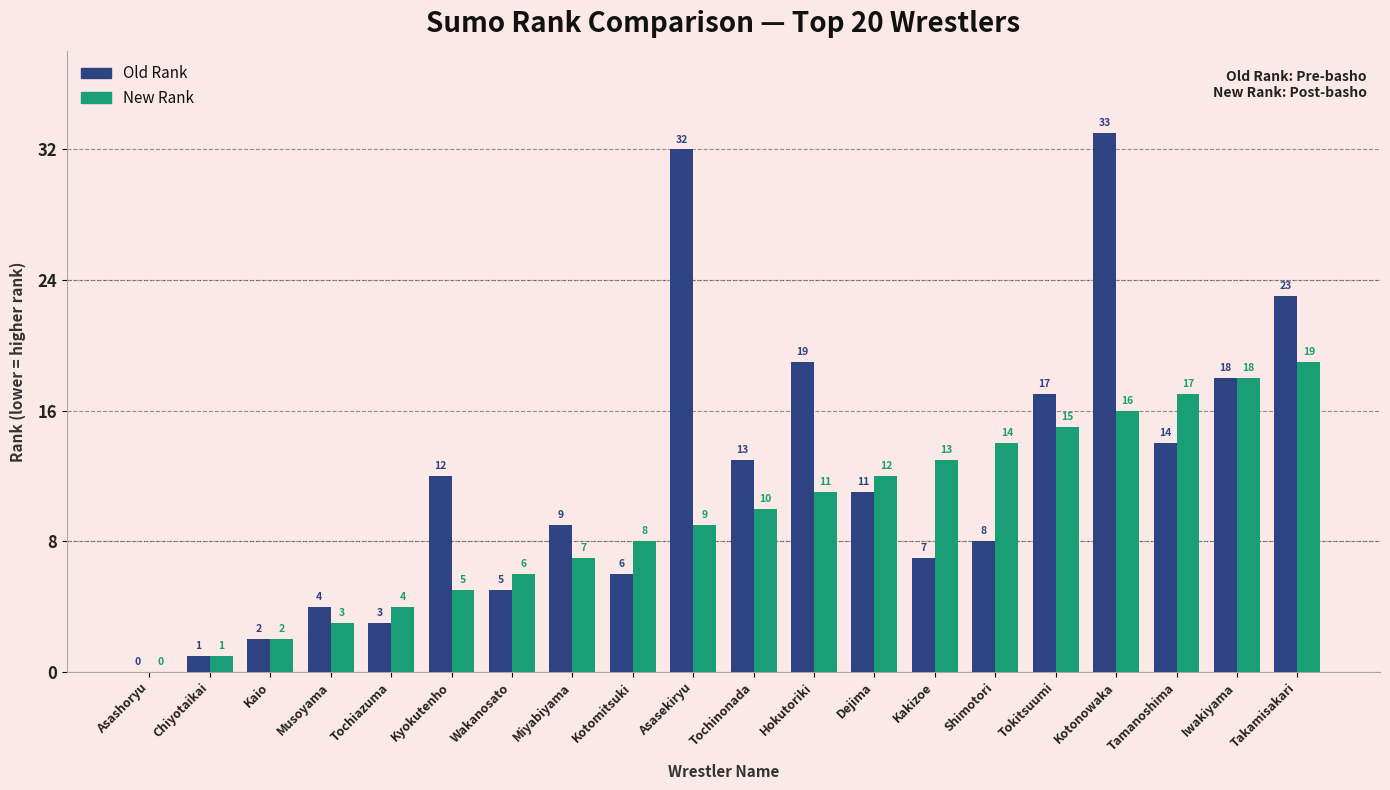

Which series changed the most between Kaio and Shimotori?

New Rank